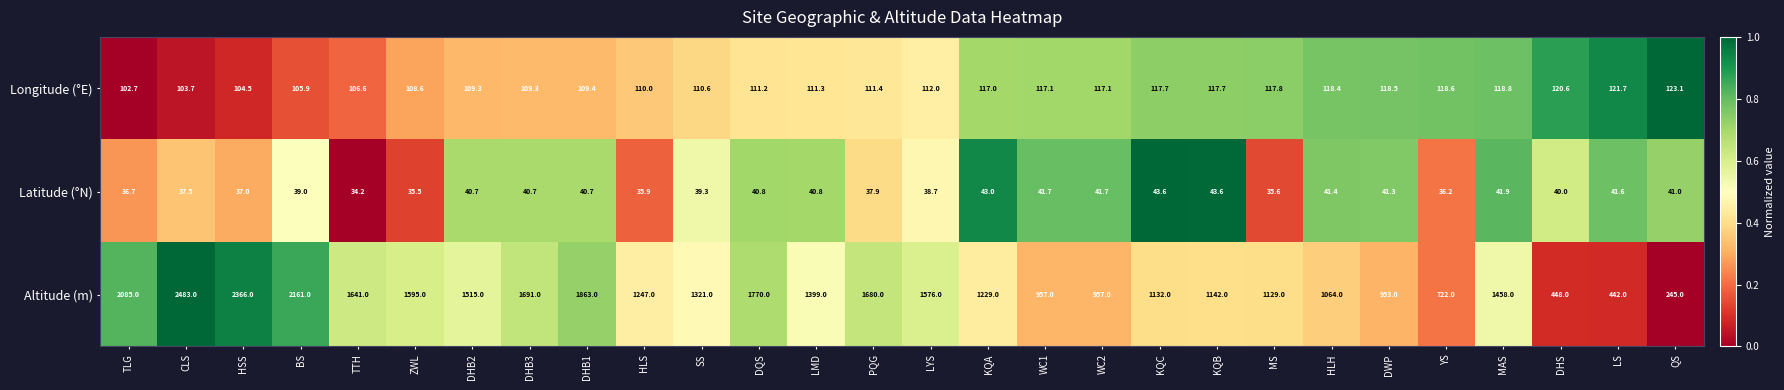

List the series in order of their peak value, lowest first.

Latitude (°N), Longitude (°E), Altitude (m)